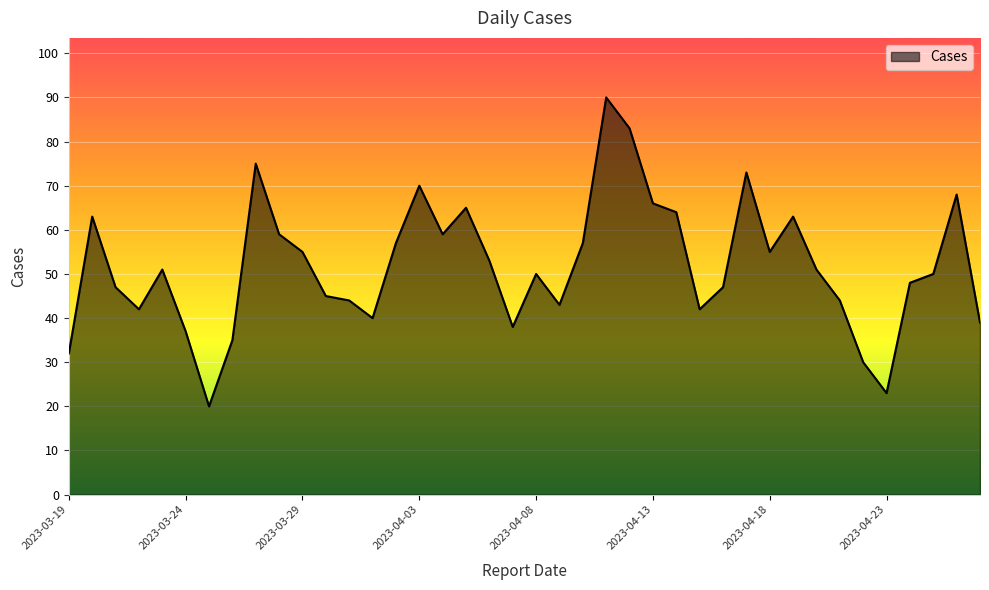

What is the smallest value displayed?

20